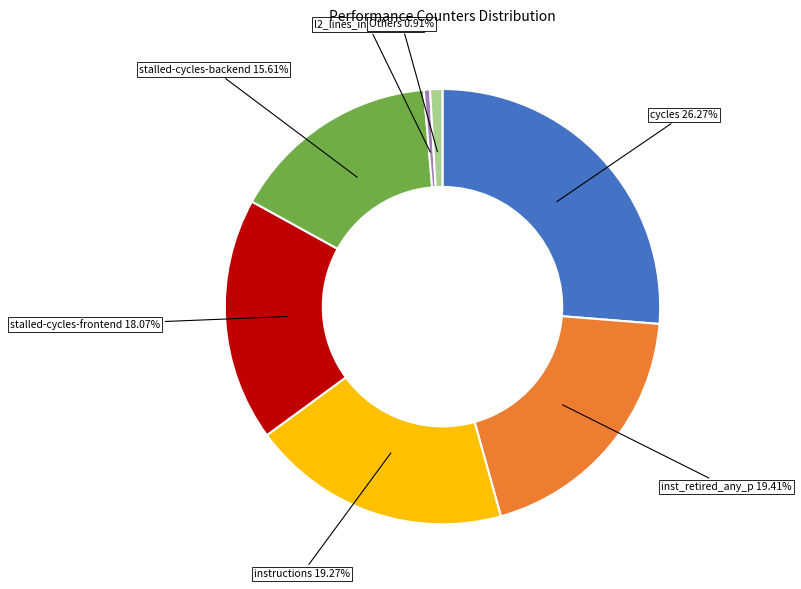

What is the ratio of the value at cycles to the value at stalled-cycles-frontend?

1.5